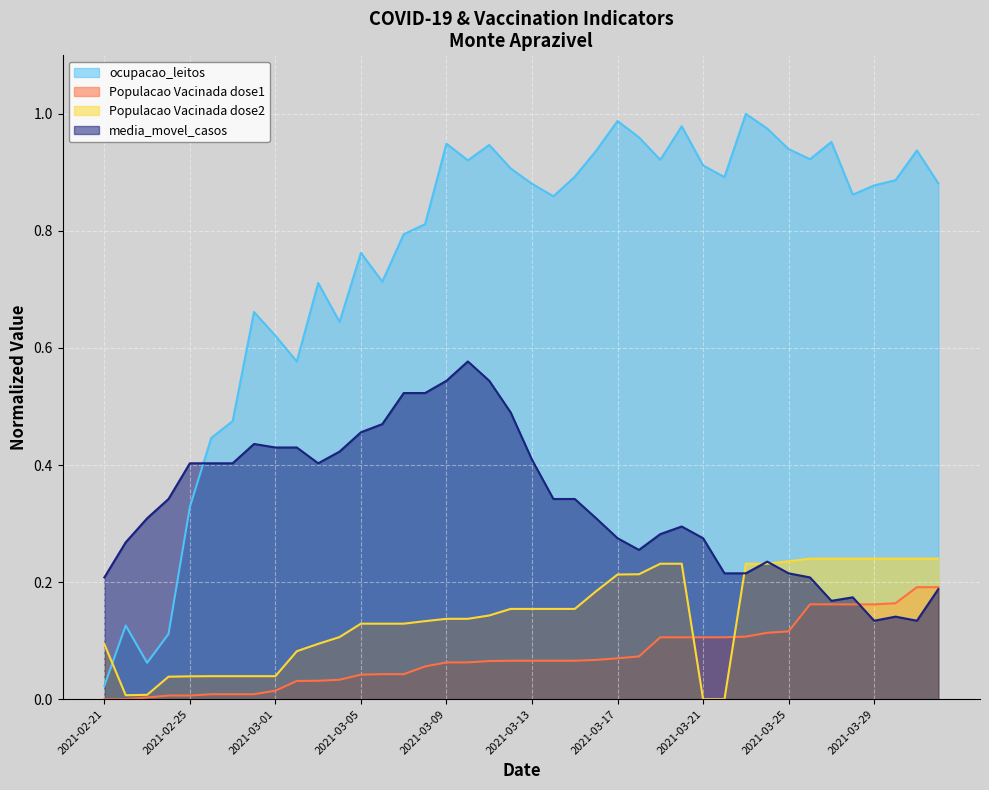

What is the average value of the Populacao Vacinada dose2 series?

0.1